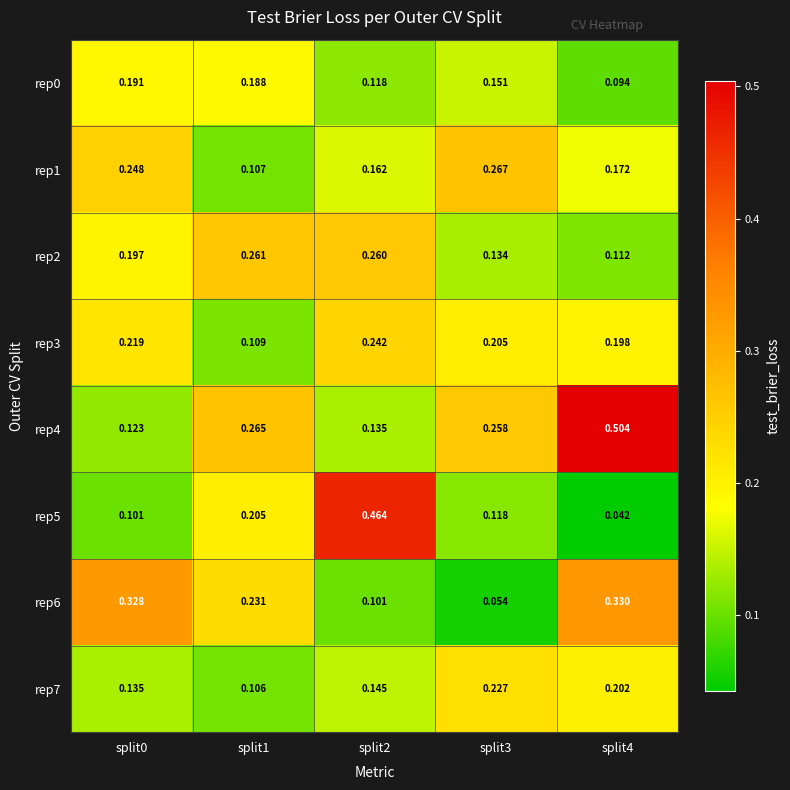

At which category does the chart reach its peak across all series?

split4